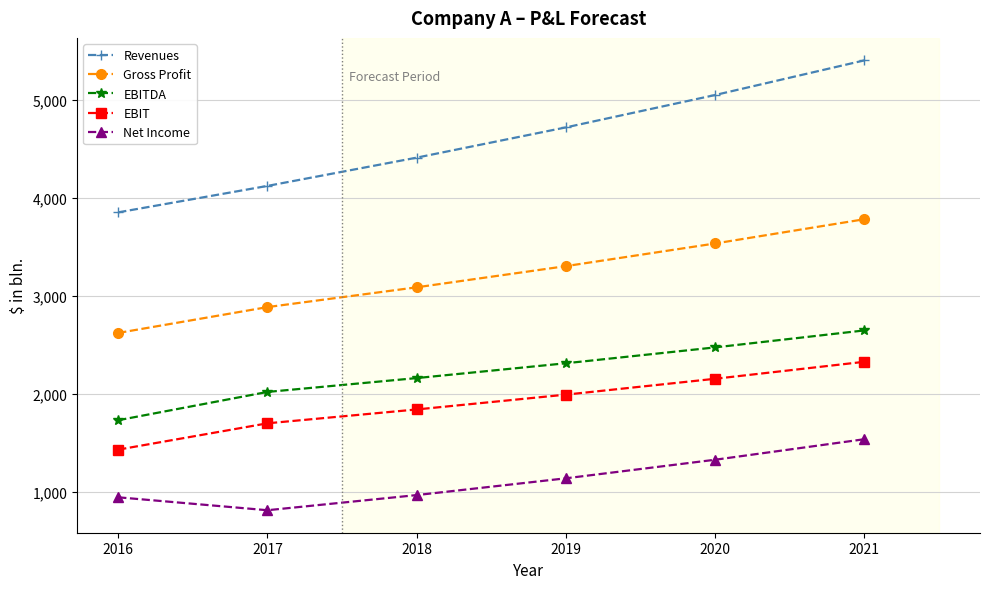

Count the number of data series in this chart.

5